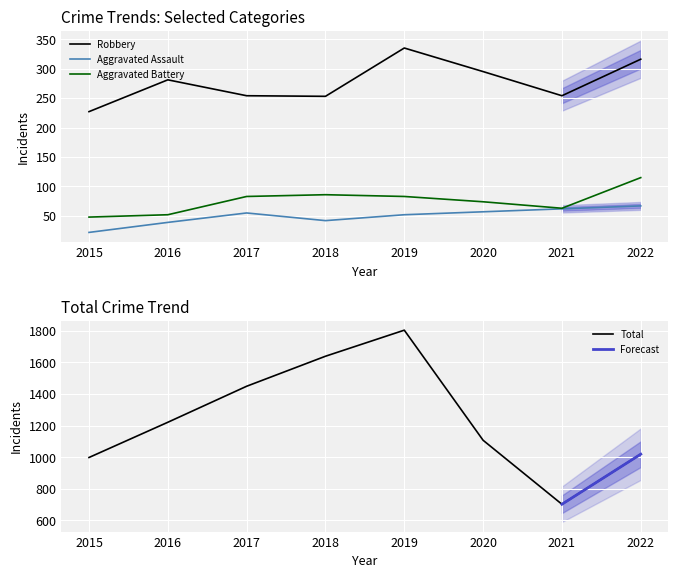

The value of Theft at 2018 is 1639. True or false?

True